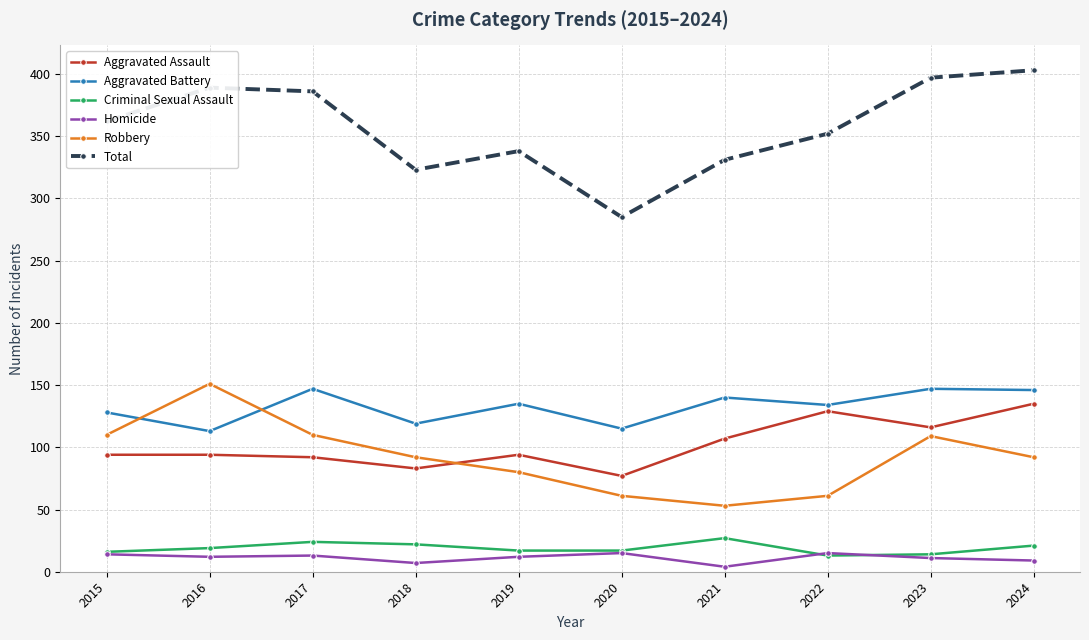

How many lines are shown in the chart?

6